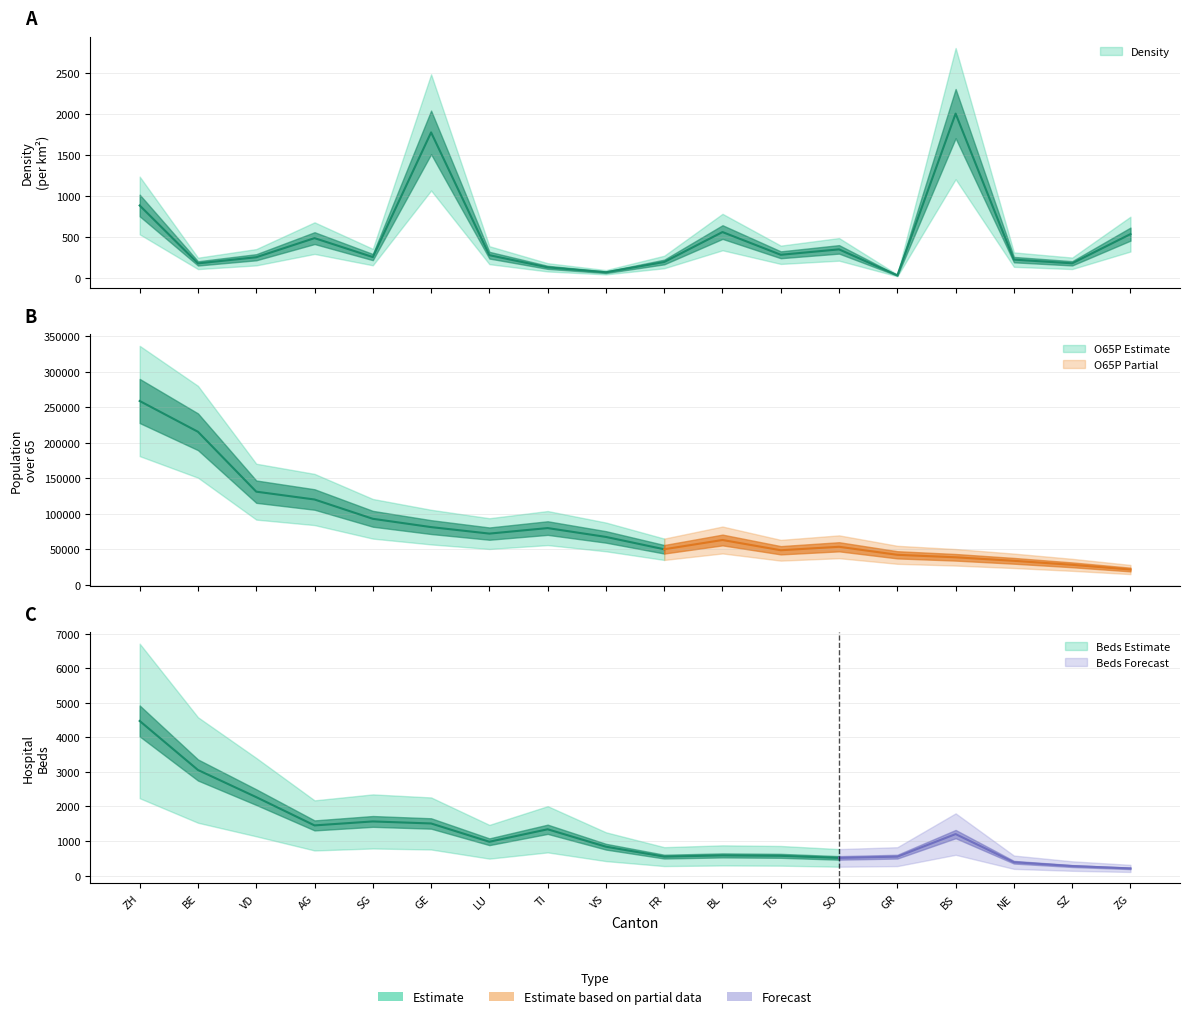

How many data points in O65P are above 67415?

8